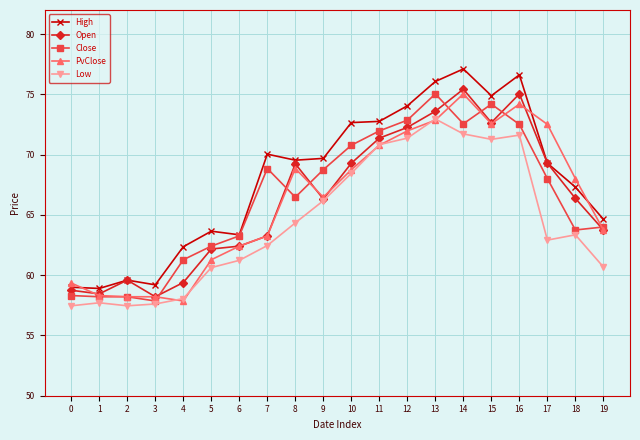

True or false: Low has more than 2 interior local peaks.

True